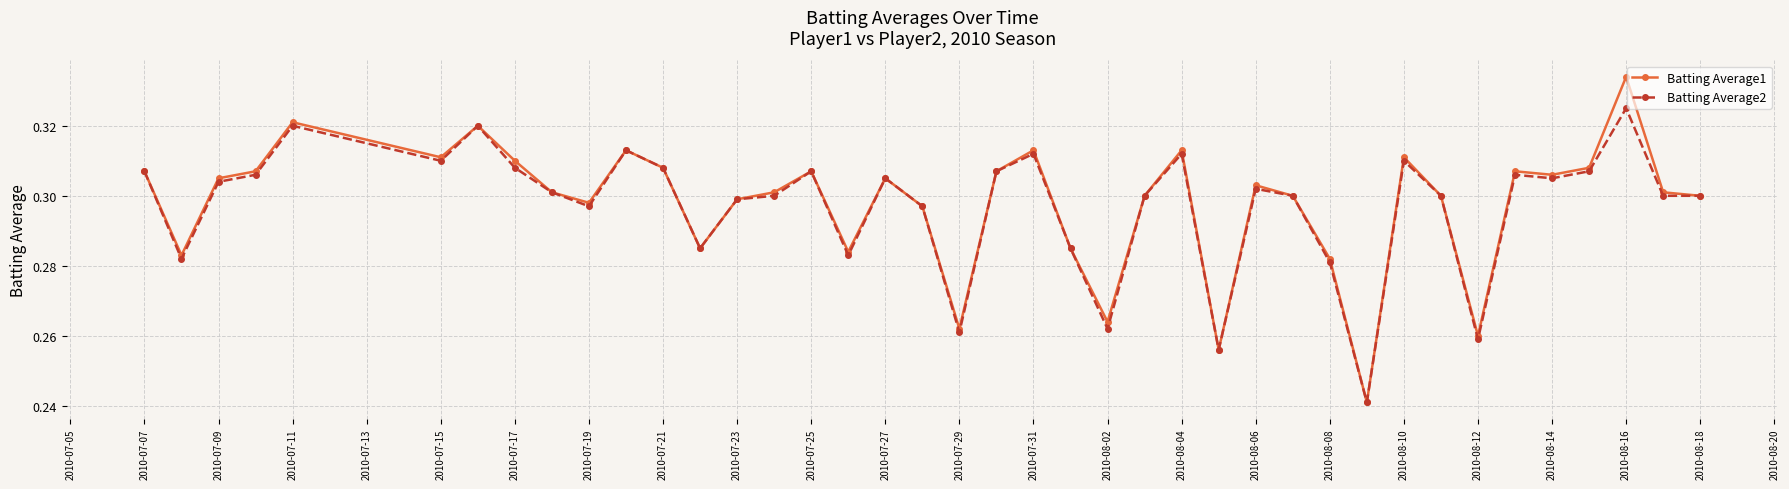

List the series in order of their peak value, lowest first.

Batting Average2, Batting Average1